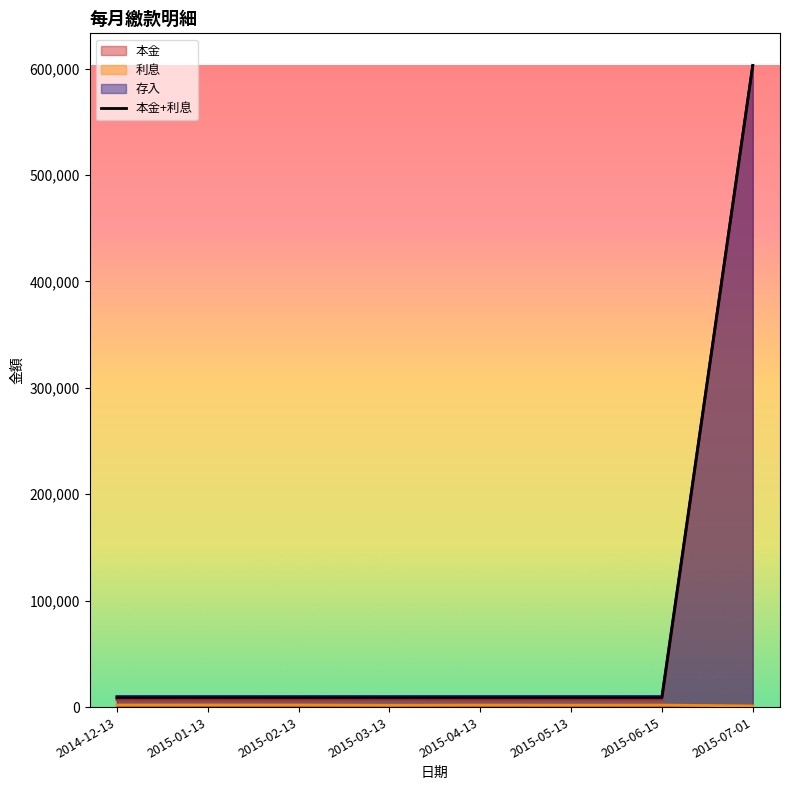

Reading left to right, extract all data points from this chart.

本金: 2014-12-13=6830	2015-01-13=6786	2015-02-13=6807	2015-03-13=7017	2015-04-13=6850	2015-05-13=6933	2015-06-15=6893	2015-07-01=601884
利息: 2014-12-13=1950	2015-01-13=1994	2015-02-13=1973	2015-03-13=1763	2015-04-13=1930	2015-05-13=1847	2015-06-15=1887	2015-07-01=1083
存入: 2014-12-13=10000	2015-01-13=10000	2015-02-13=10000	2015-03-13=10000	2015-04-13=10000	2015-05-13=10000	2015-06-15=10000	2015-07-01=602967